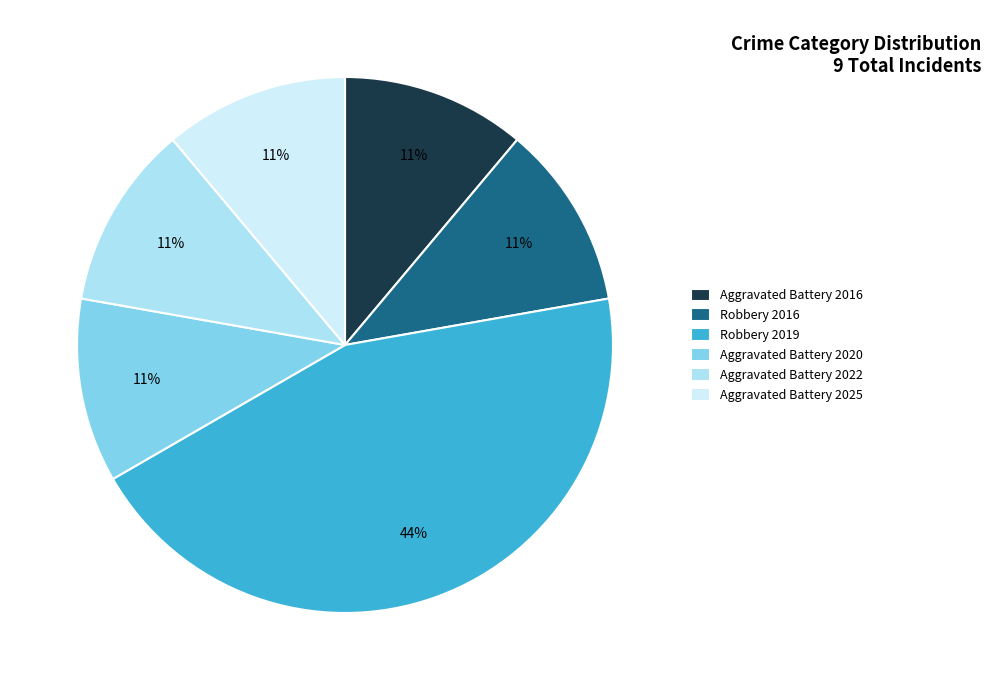

To the nearest percent, what is the average slice percentage?

17%